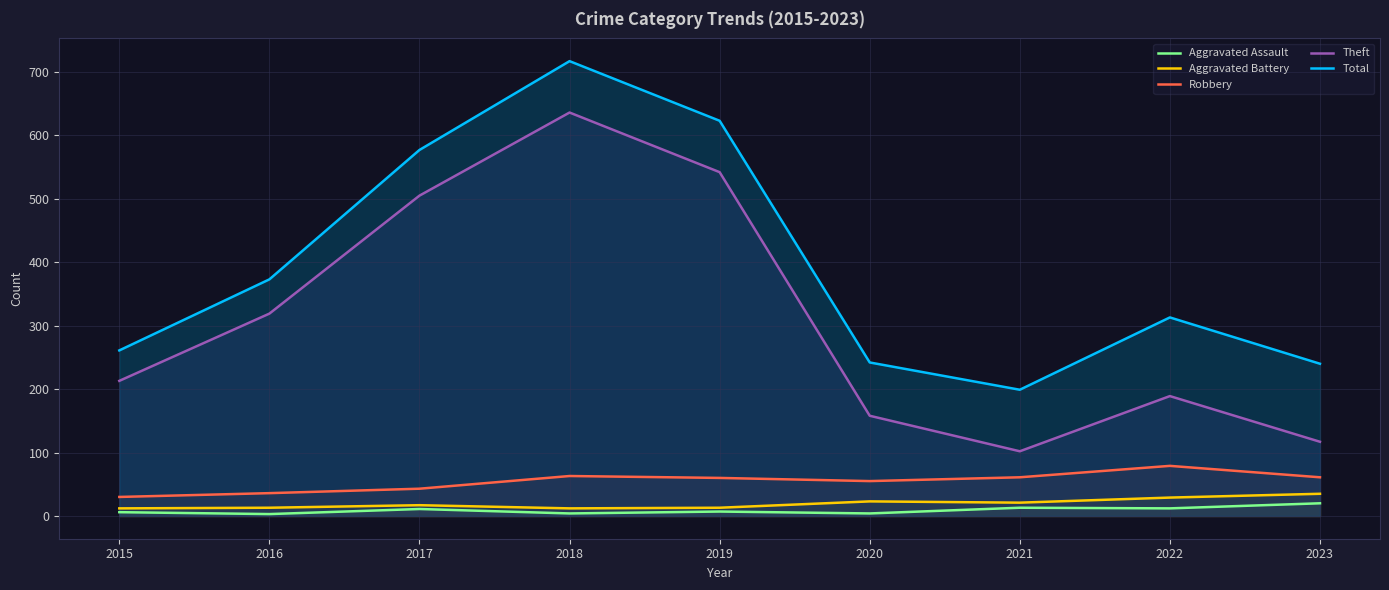

At 2018, list the series in order from largest to smallest.

Total, Theft, Robbery, Aggravated Battery, Aggravated Assault